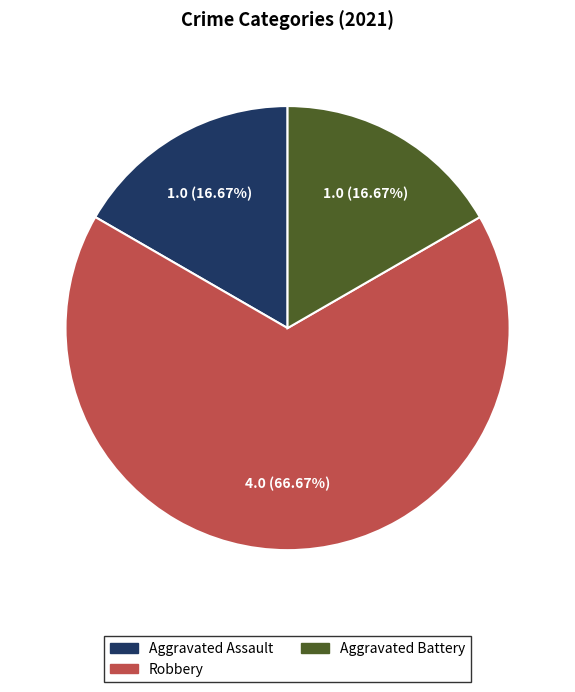

To the nearest percent, what percentage of the pie is Aggravated Assault?

17%